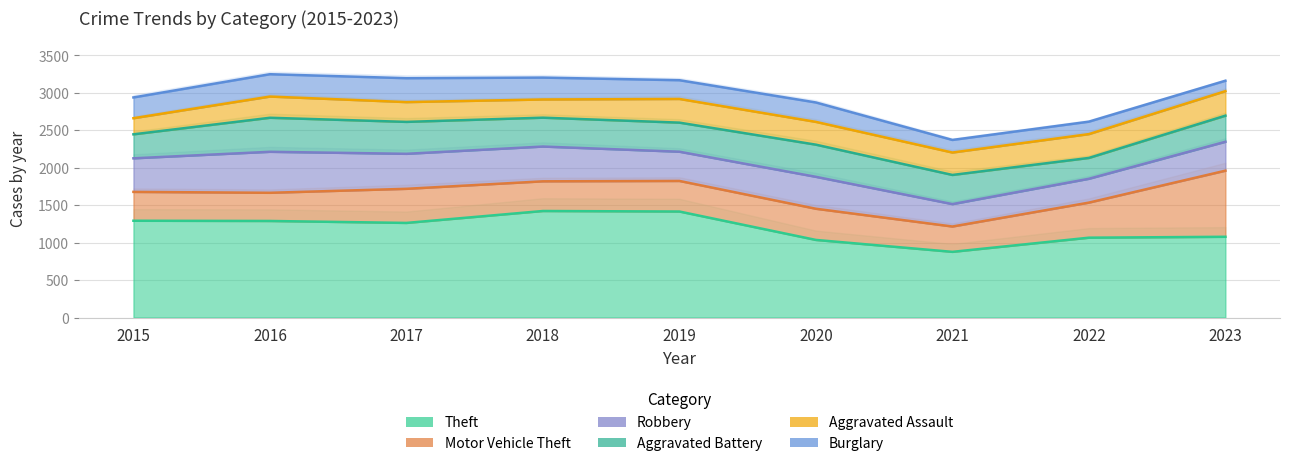

How many lines are shown in the chart?

6